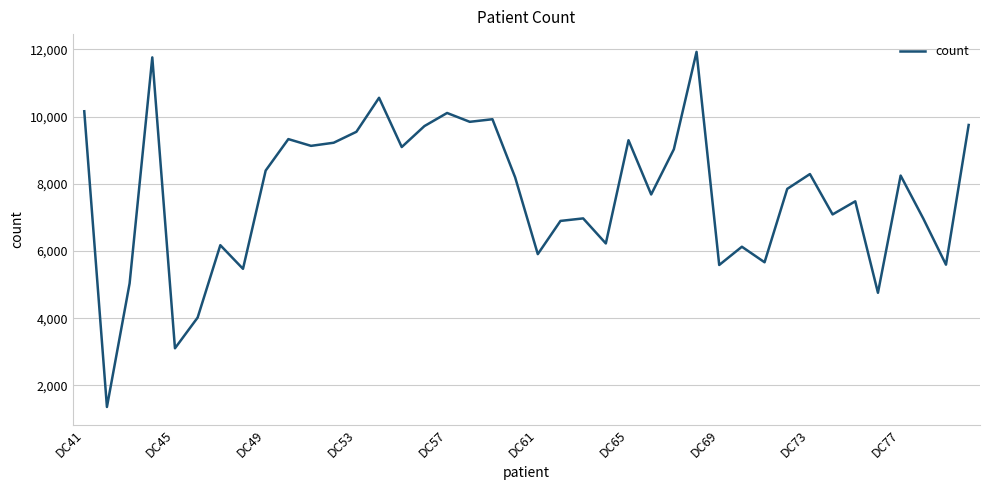

What is the maximum value shown in the chart?

11923